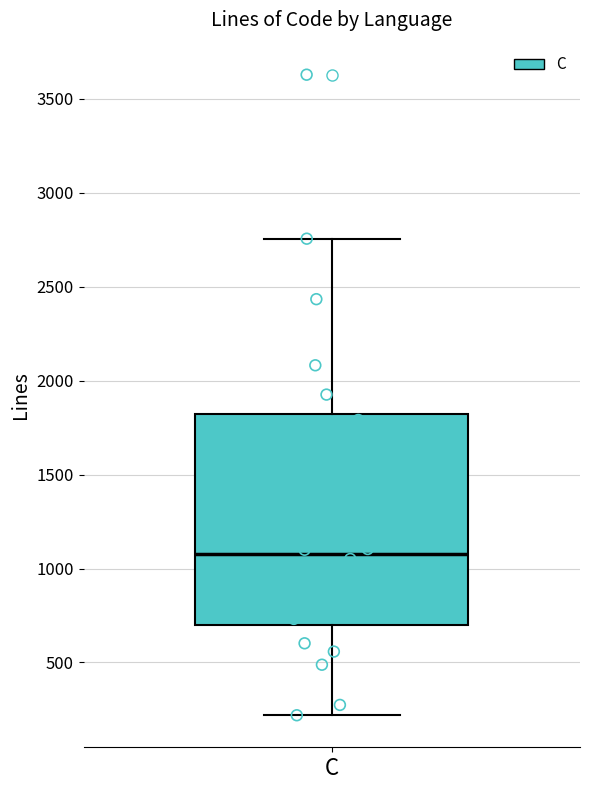

Transcribe this box plot: give where the median line is, the range the box spans, and where the two whiskers end, as read against the y-axis. The values are not printed on the chart, so give them approximately, as read against the axis.

median 1100, box 700 to 1800, whiskers 200 to 2750